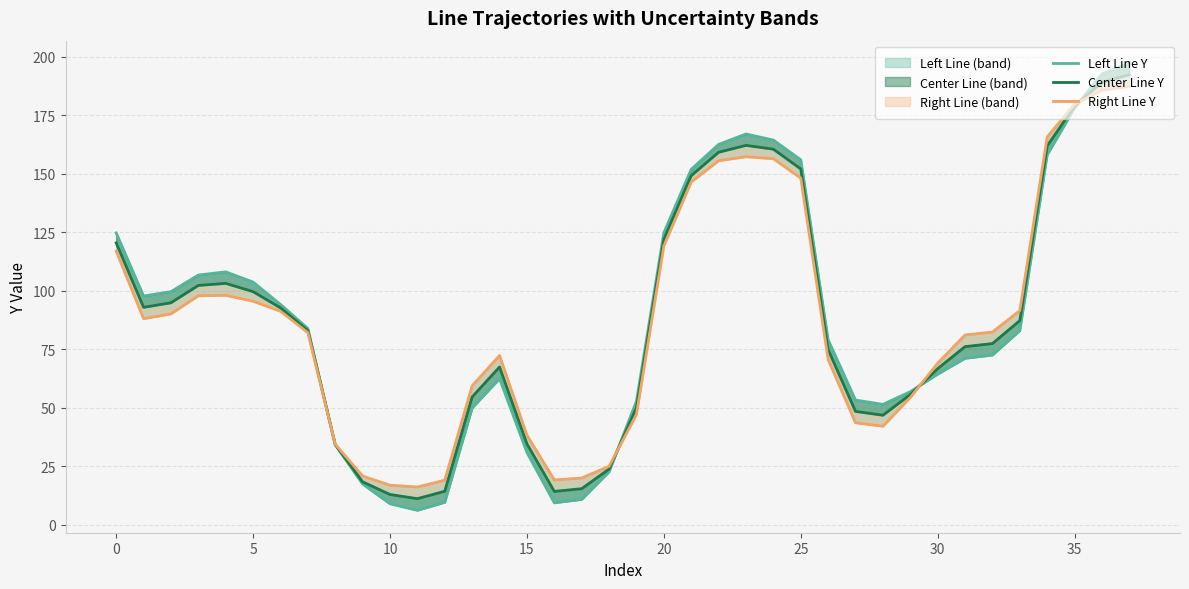

What are all the series names shown in the legend?

Left Line Y, Center Line Y, Right Line Y